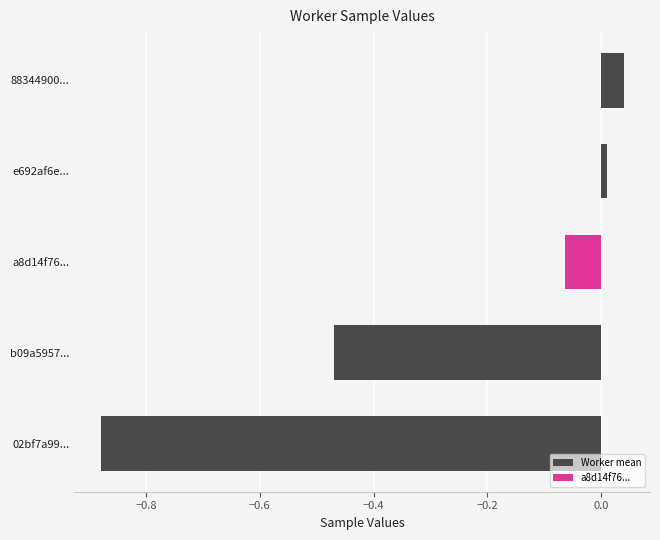

What is the sum of the values at b09a5957... and 88344900...?

-0.4